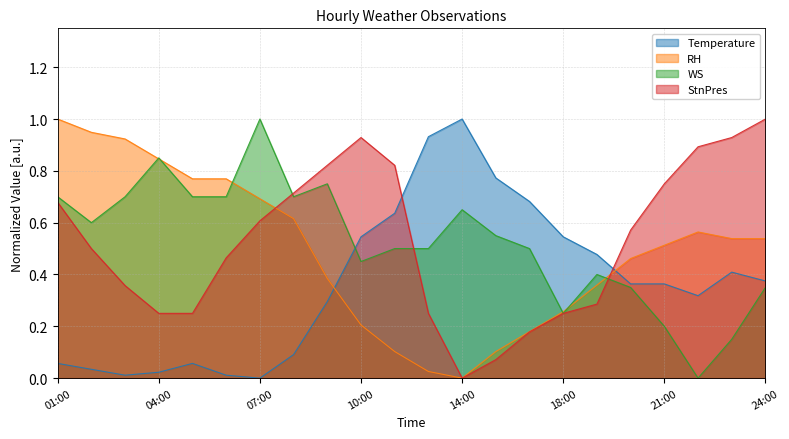

Between 02:00 and 20:00, which is larger?

20:00